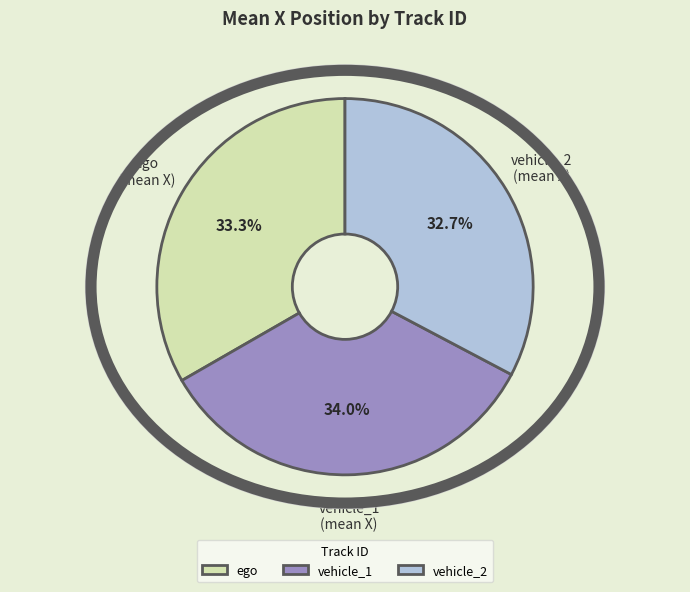

Which category has the smallest portion of the pie?

vehicle_2